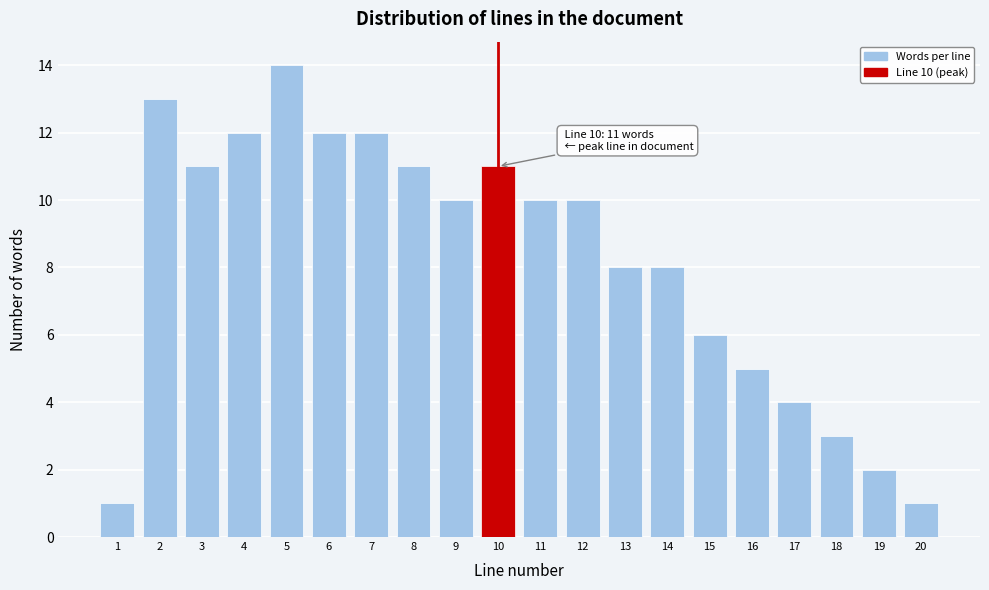

Reading left to right, extract all data points from this chart.

1=1	2=13	3=11	4=12	5=14	6=12	7=12	8=11	9=10	10=11	11=10	12=10	13=8	14=8	15=6	16=5	17=4	18=3	19=2	20=1